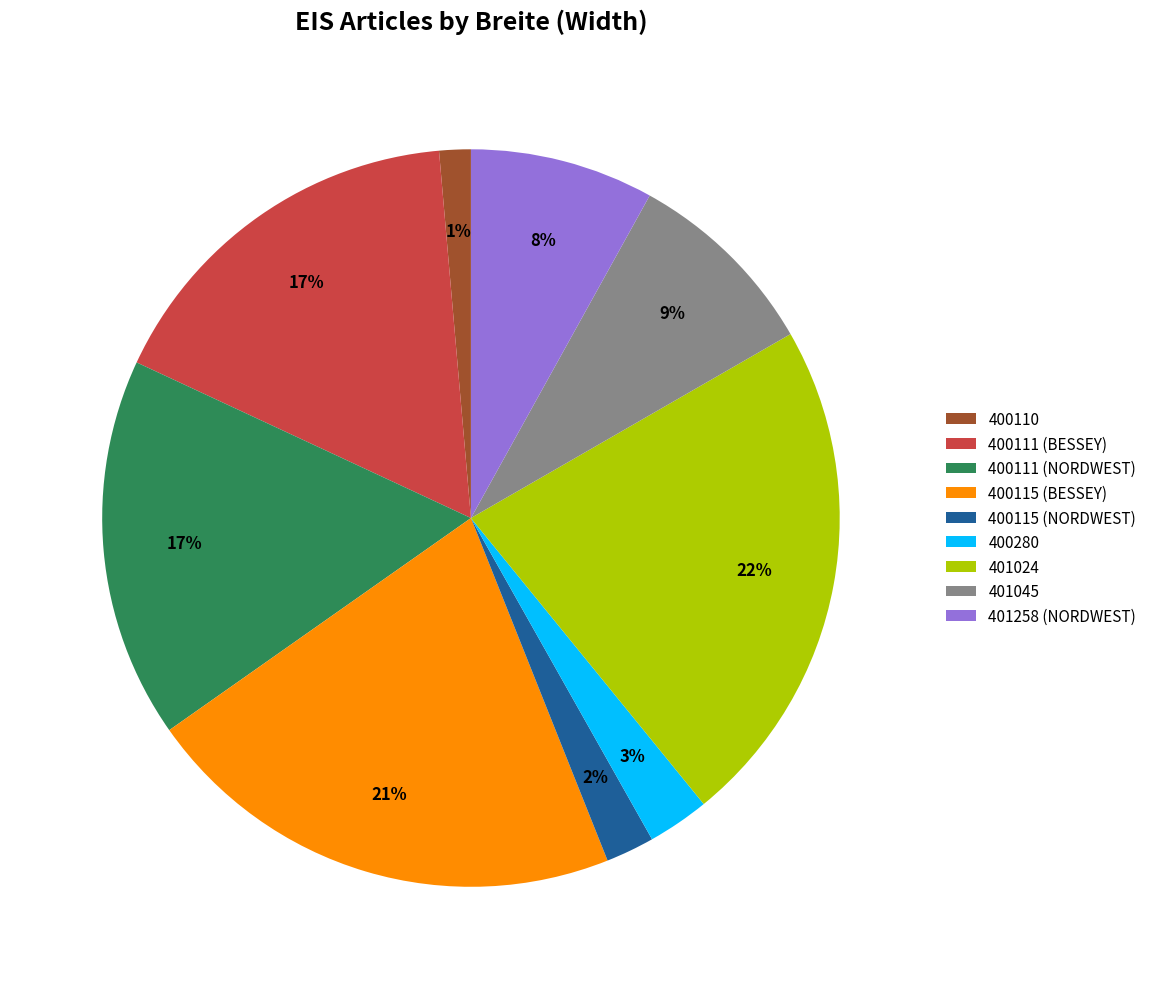

Which slice is the smallest?

400110